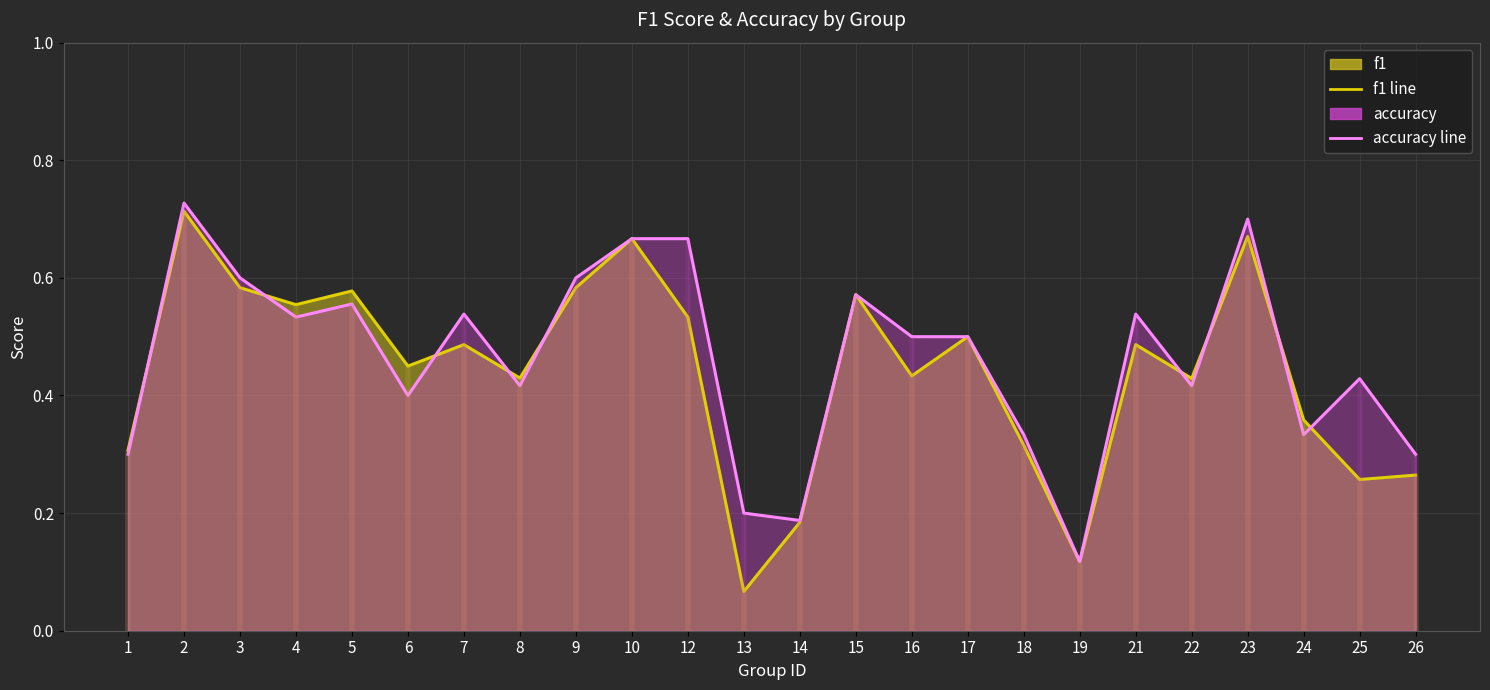

Rank the categories by accuracy line value from lowest to highest.

19, 14, 13, 1, 26, 18, 24, 6, 8, 22, 25, 16, 17, 4, 7, 21, 5, 15, 3, 9, 10, 12, 23, 2